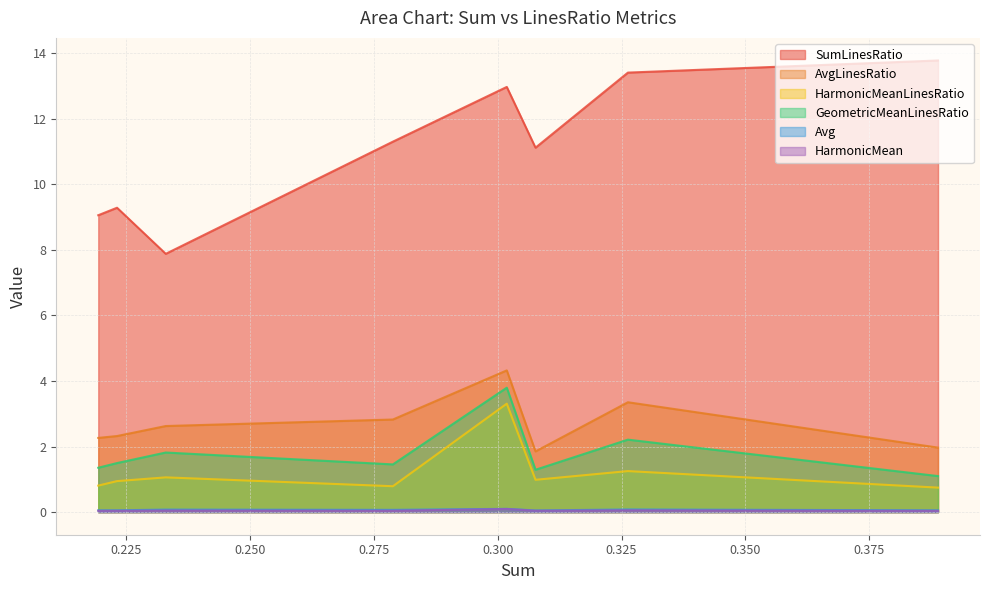

What is the approximate value of Avg at 0.27881930594335863?

0.1